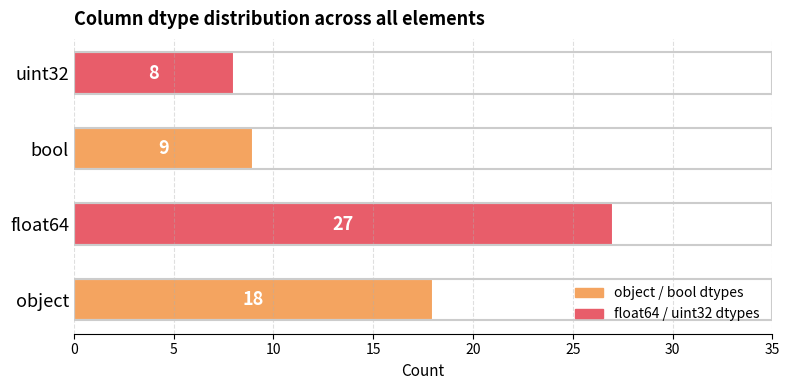

What is the change in value from object to float64?

+9